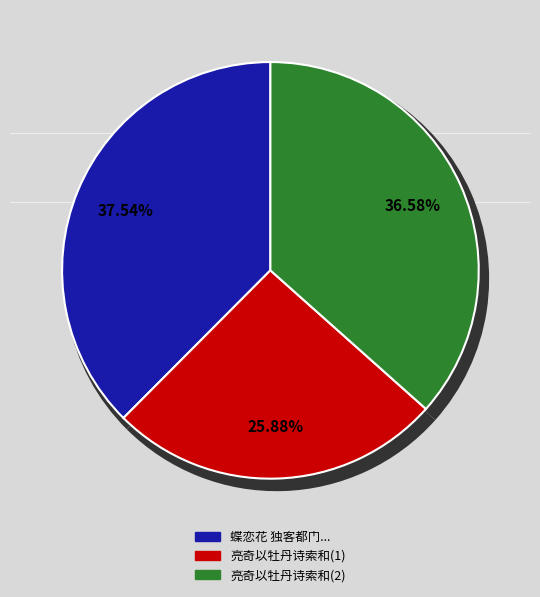

Is it true that 亮奇以牡丹诗索和即次其均 is 31% of the pie?

False